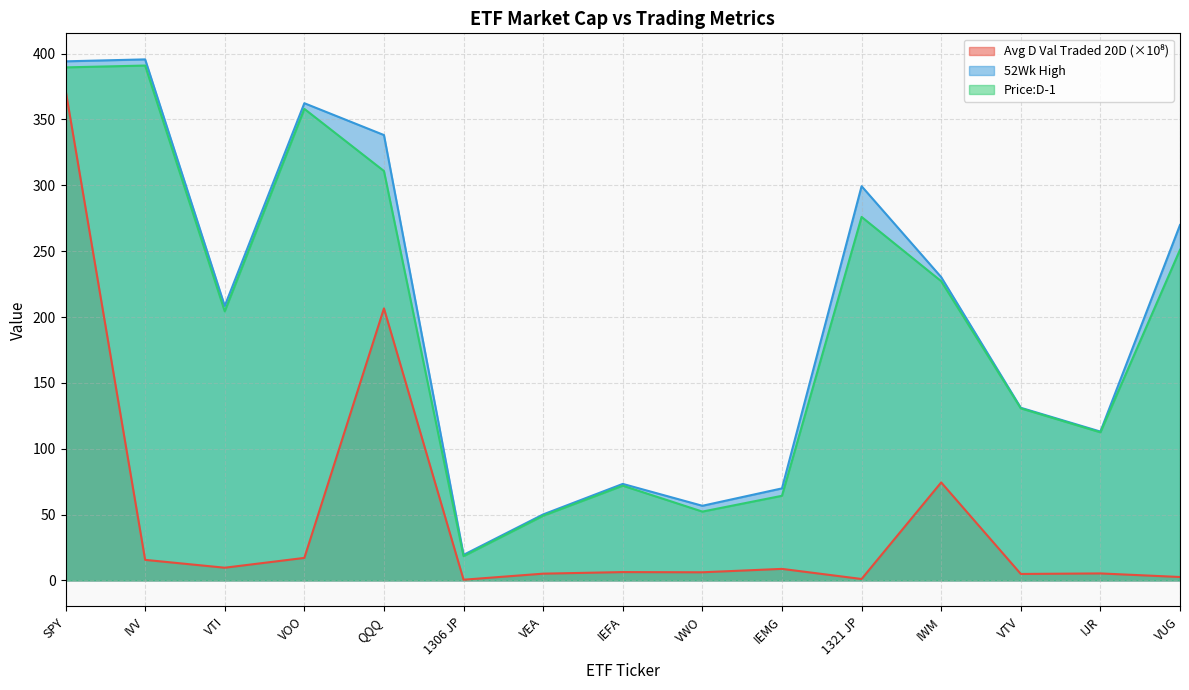

What is the smallest value displayed?

0.5